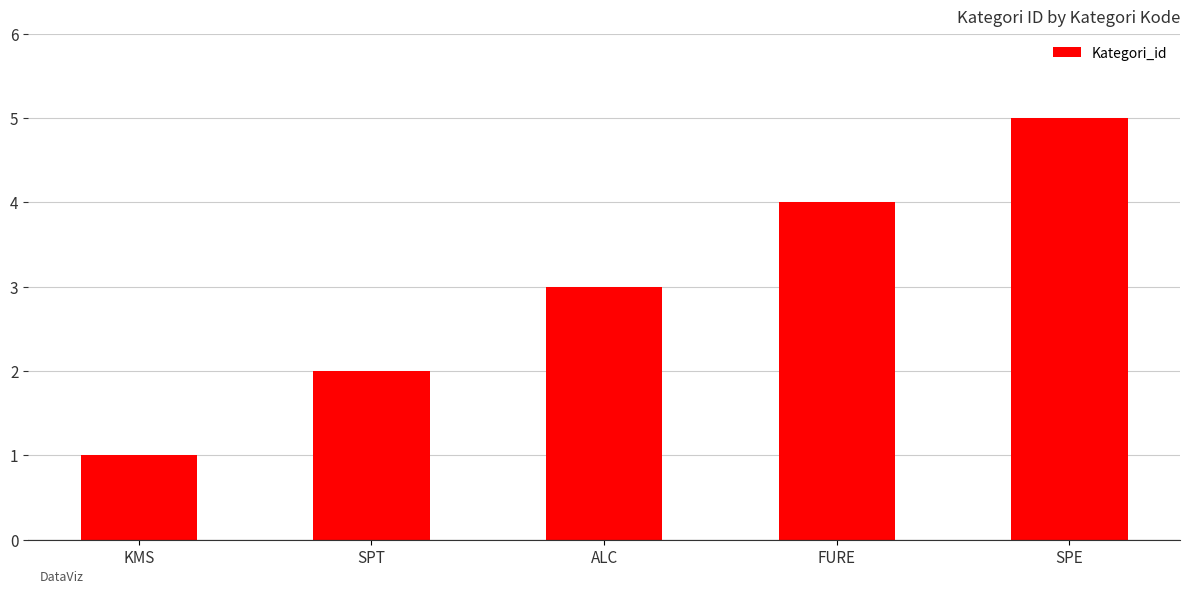

What is the label of the 1st bar from the right?

SPE